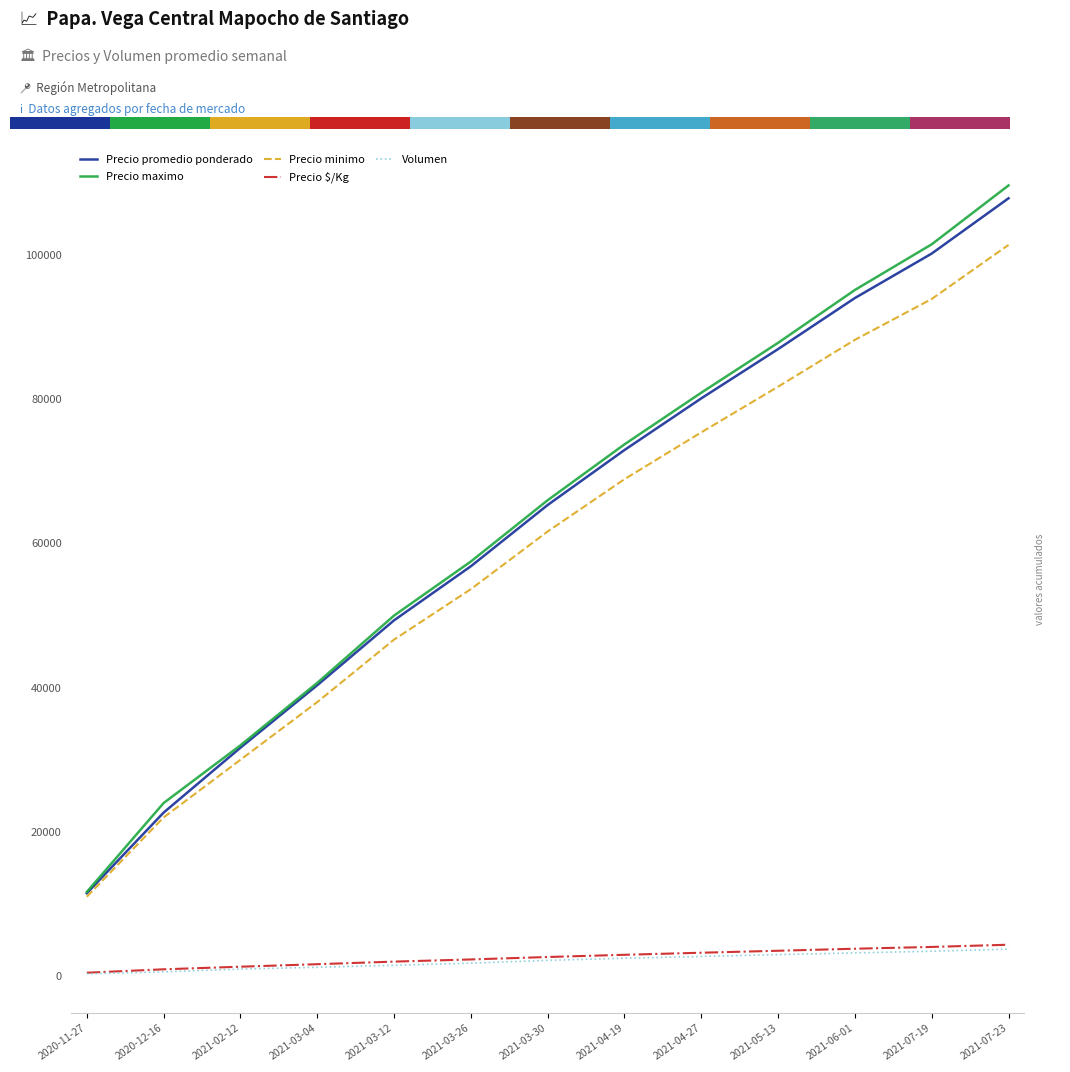

The value of Precio maximo at 2021-07-23 is 149067. True or false?

False